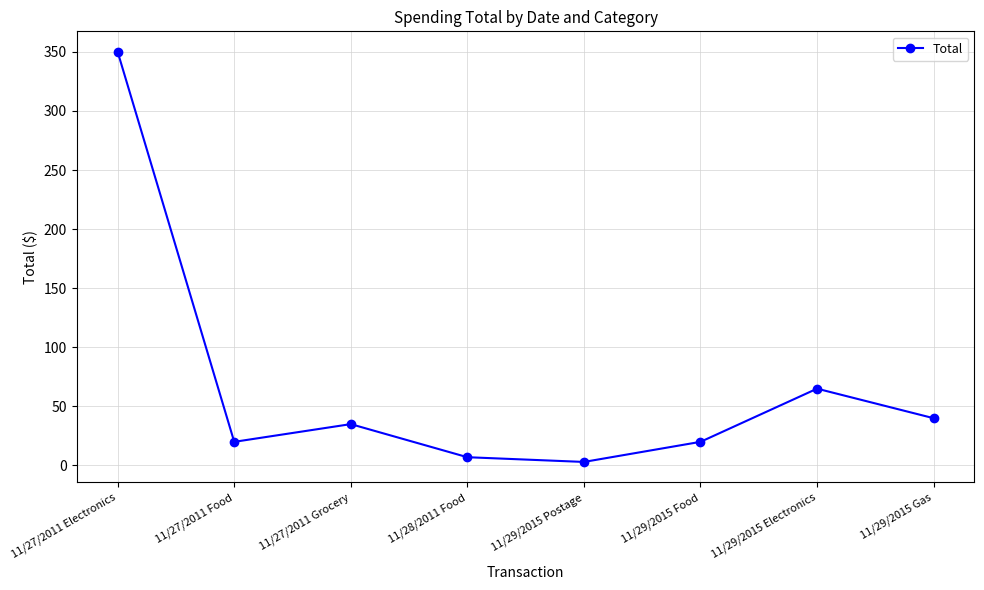

The chart shows a value of 350 at 11/27/2011 Electronics. True or false?

True